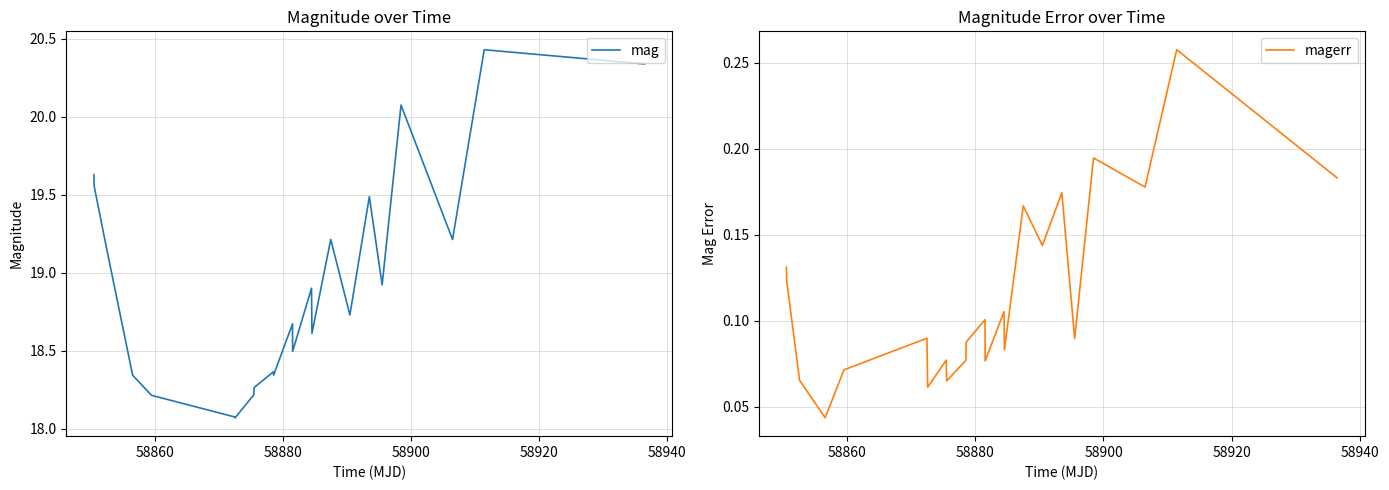

What are all the series names shown in the legend?

mag, magerr